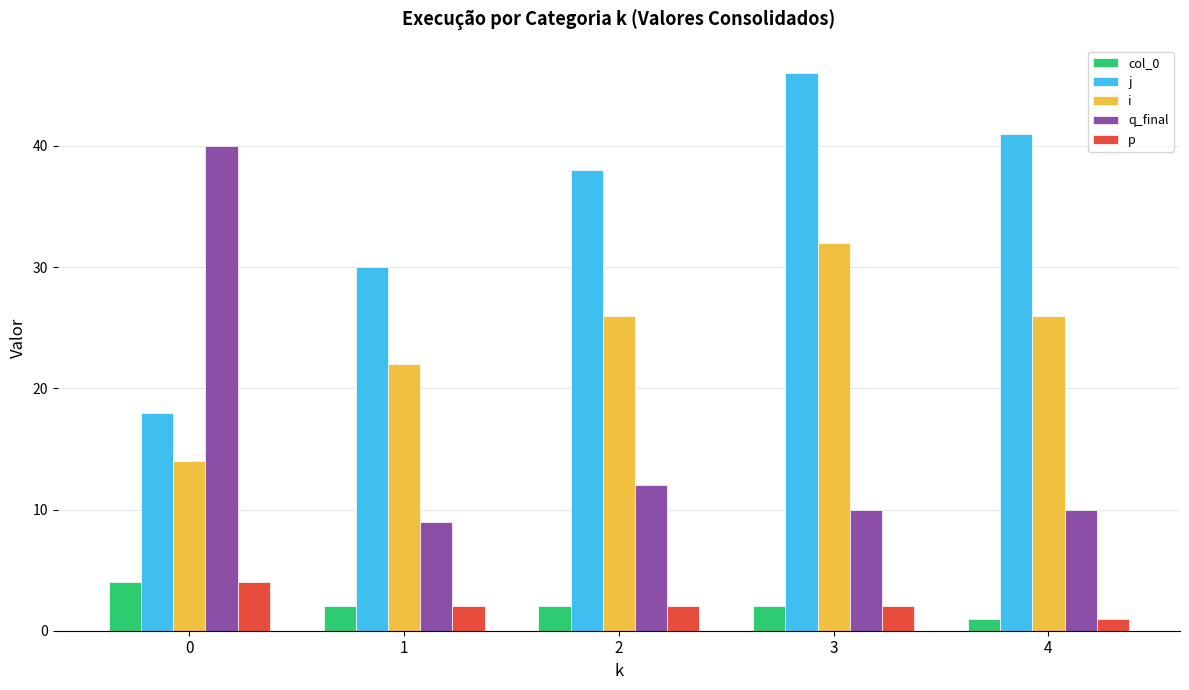

Where is i nearest to the value 23?

1